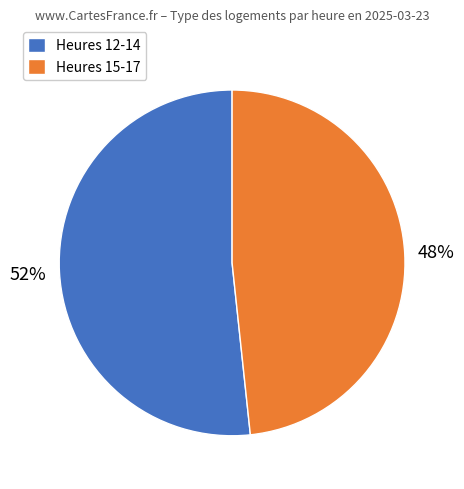

Which category has the biggest portion of the pie?

Heures 12-14